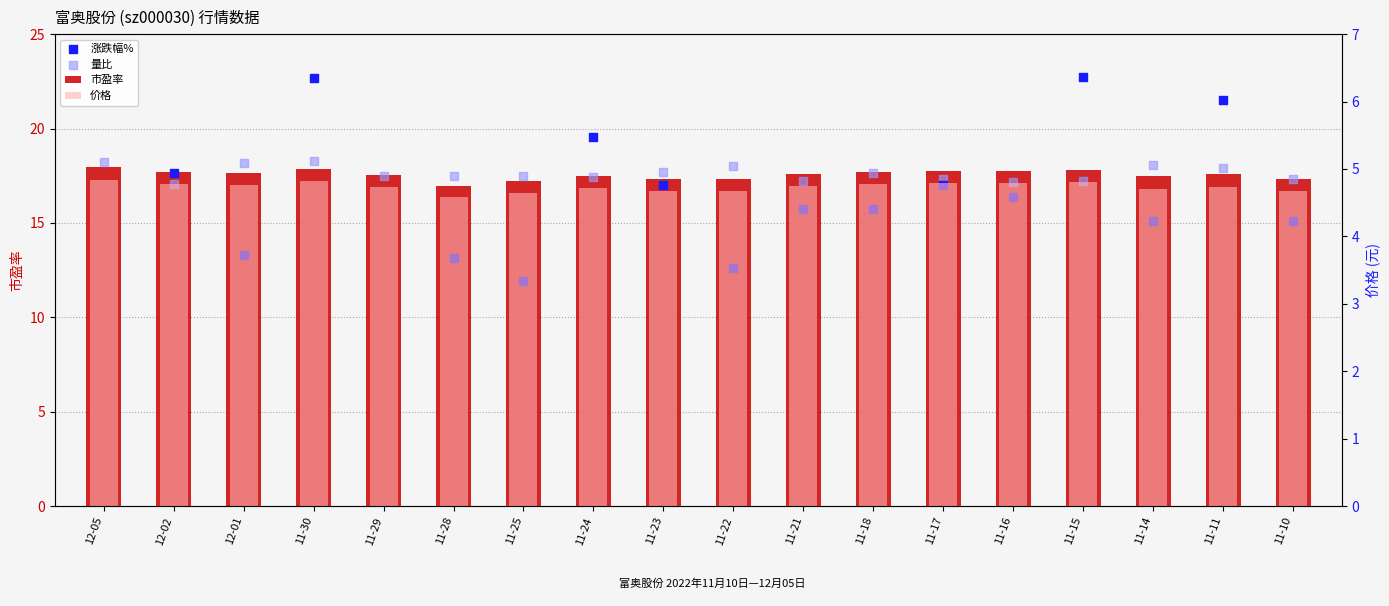

What are all the series names shown in the legend?

市盈率, 涨跌幅%, 量比, 价格